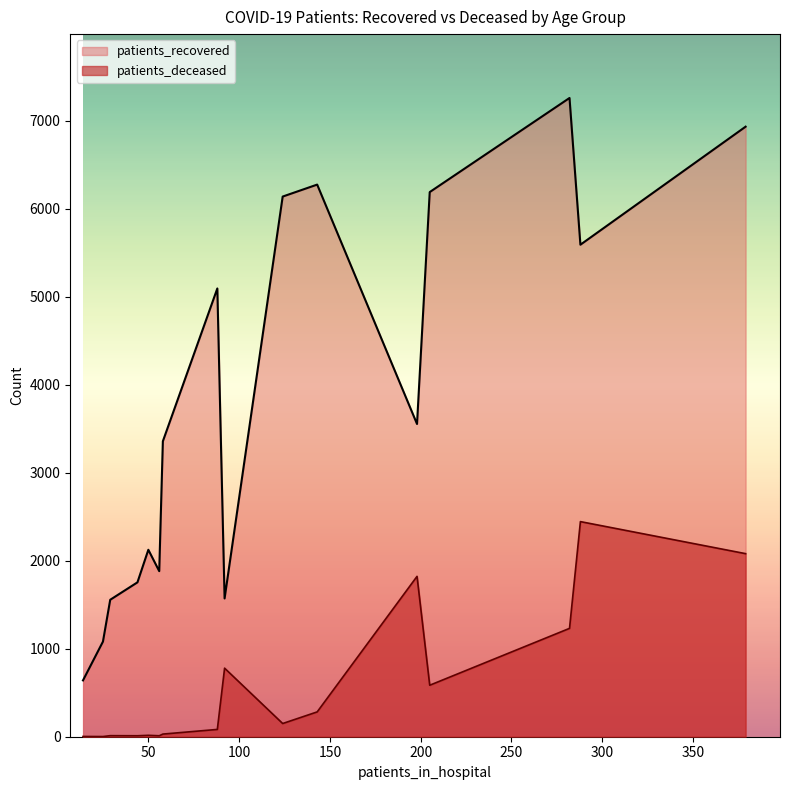

The value of patients_recovered at <20 is 2974. True or false?

False